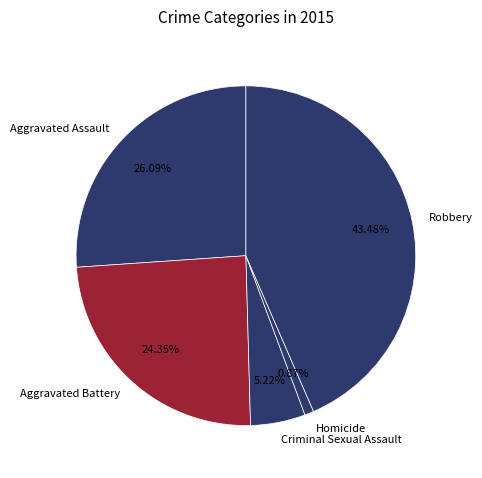

Rank the categories by value from lowest to highest.

Homicide, Criminal Sexual Assault, Aggravated Battery, Aggravated Assault, Robbery